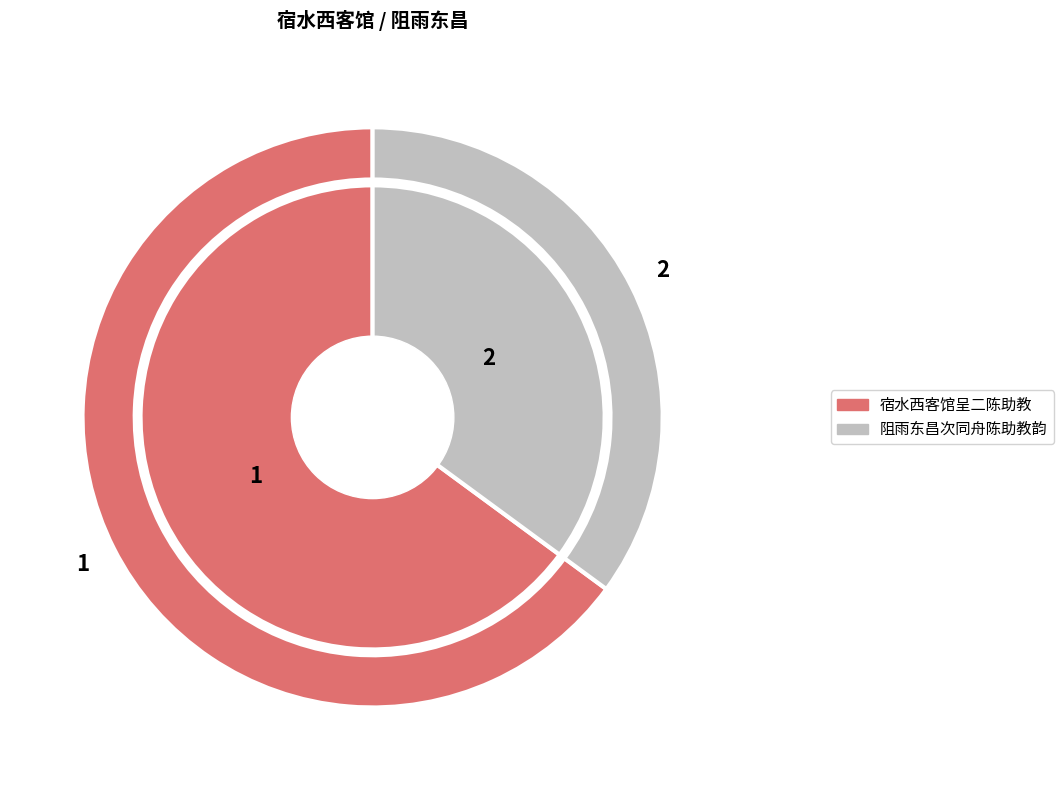

True or false: 阻雨东昌次同舟陈助教韵 accounts for 48% of the total.

False